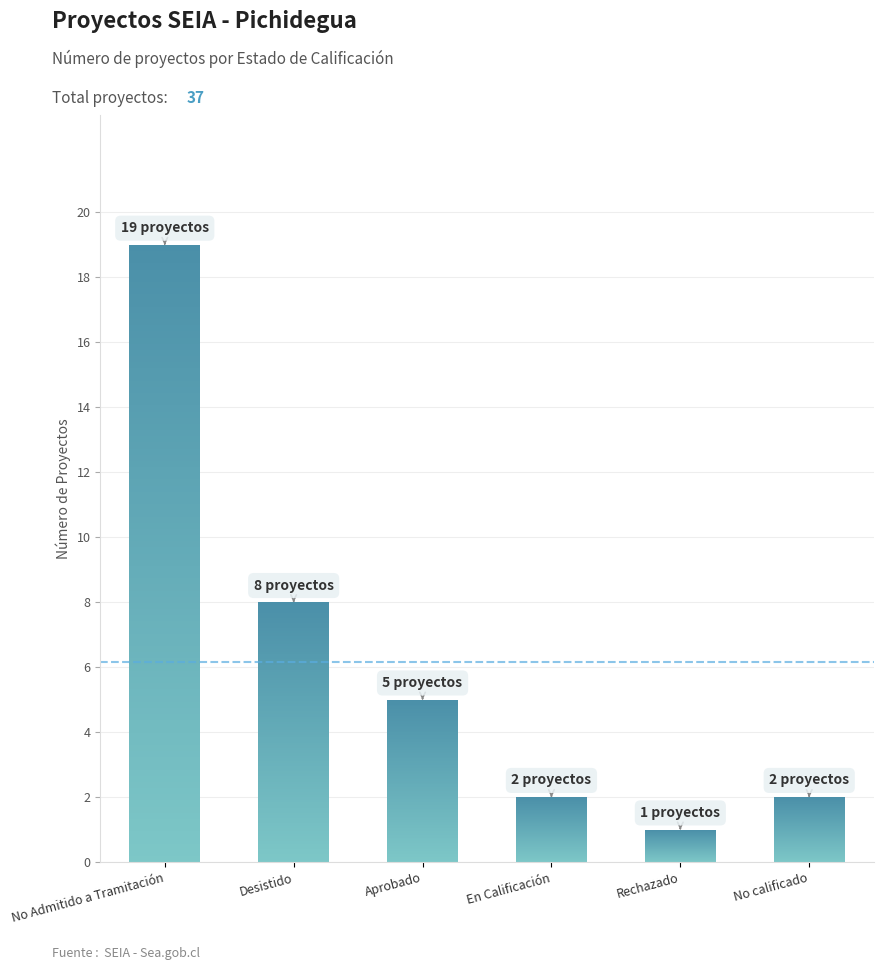

Rank the categories by value from lowest to highest.

Rechazado, En Calificación, No calificado, Aprobado, Desistido, No Admitido a Tramitación